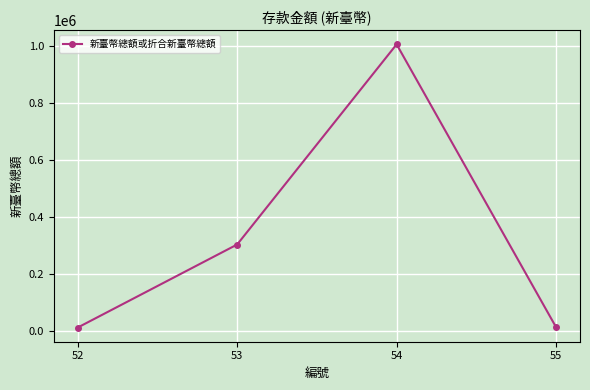

What is the value of the 4th point from the left?

11957